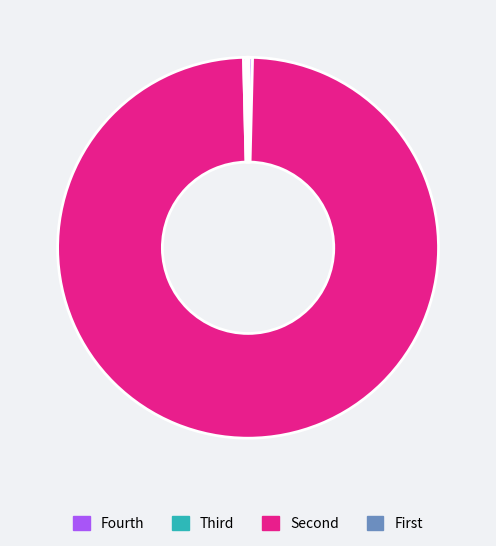

Does any single category account for the majority?

Yes